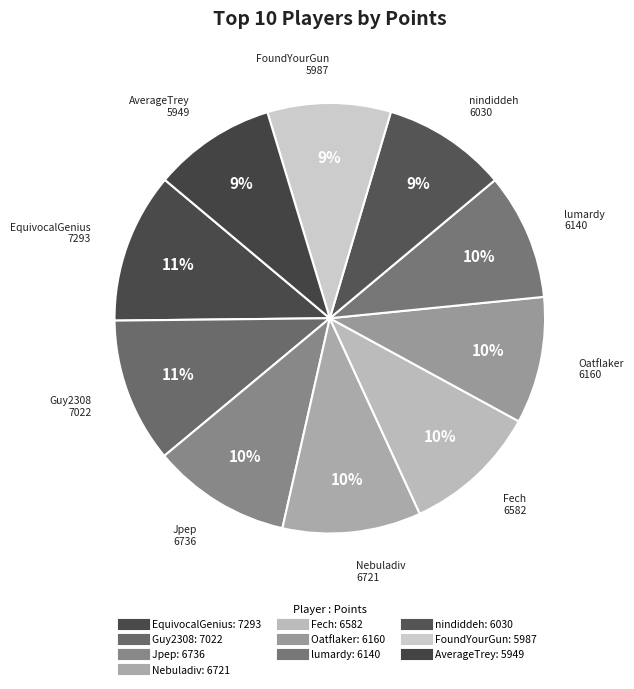

How many slices are in this pie chart?

10